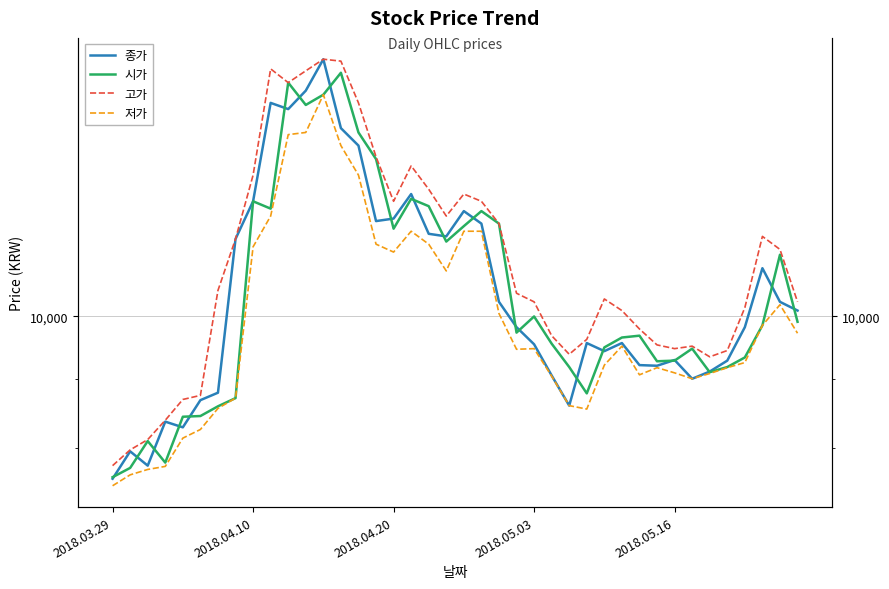

Is it true that 종가 equals 15874 at 30?

False